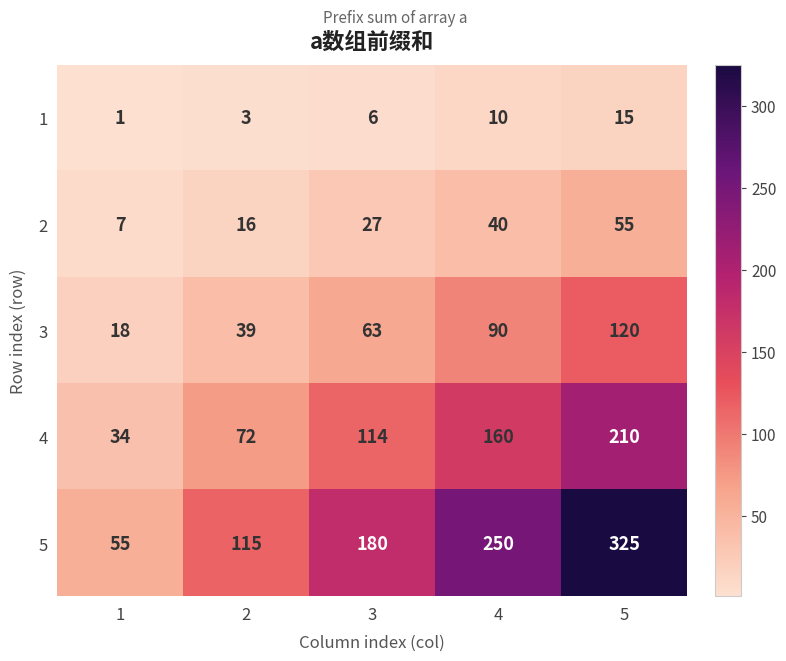

At how many categories does at least one series exceed 50?

5